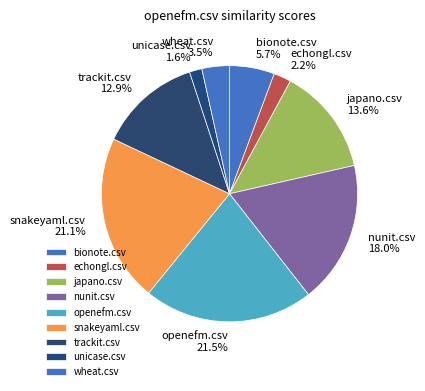

How many slices are in this pie chart?

9